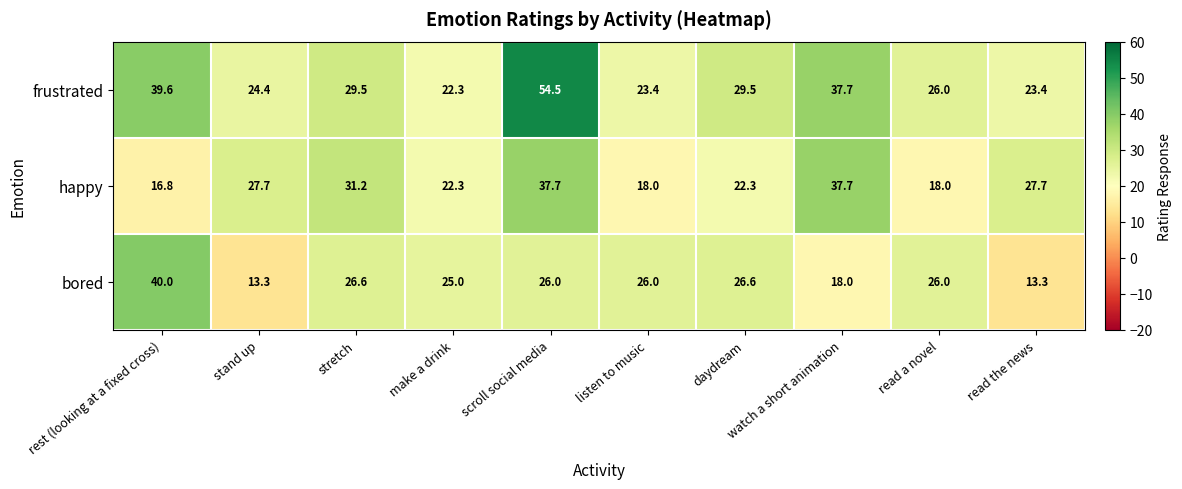

Which series changed the most between listen to music and daydream?

frustrated